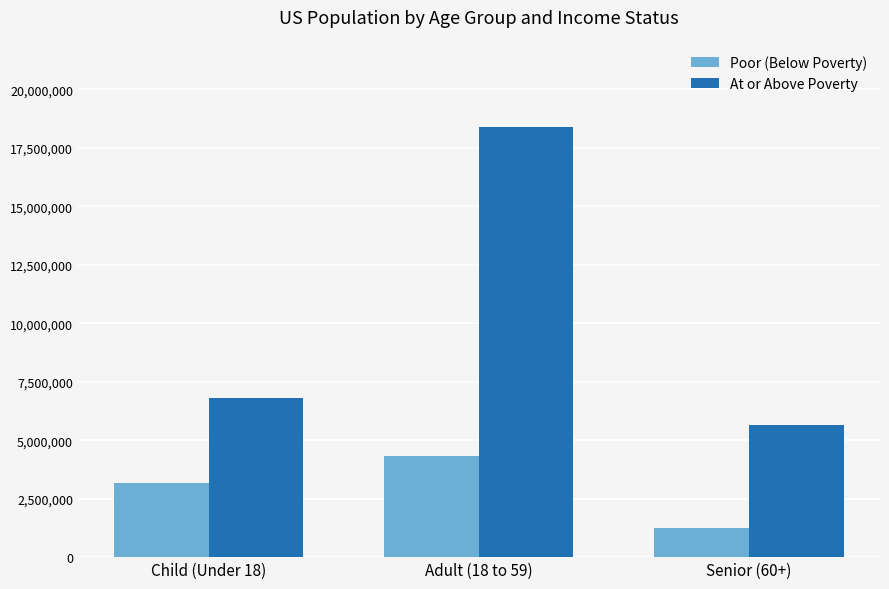

What is the difference between the maximum and minimum values in the At or Above Poverty series?

12710320